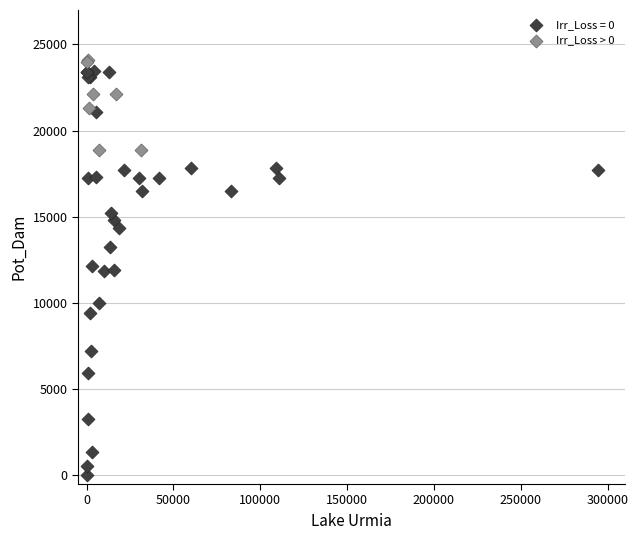

Which series has the widest spread of Y values?

Irr_Loss = 0